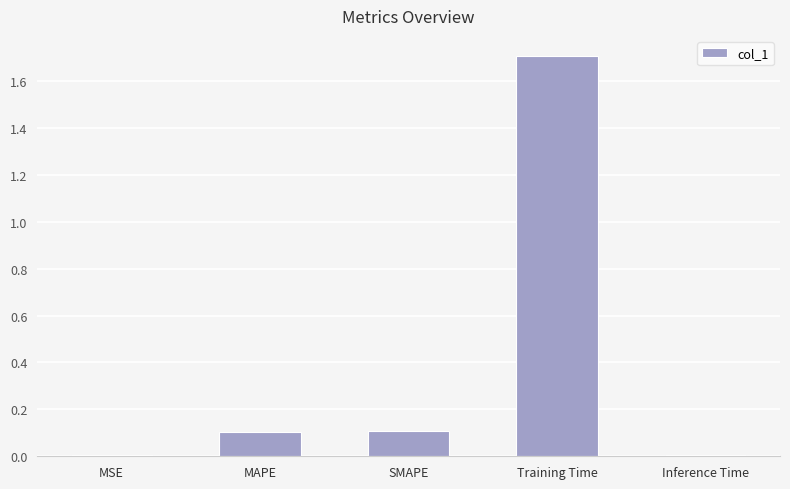

Which category has the highest value across all series?

Training Time